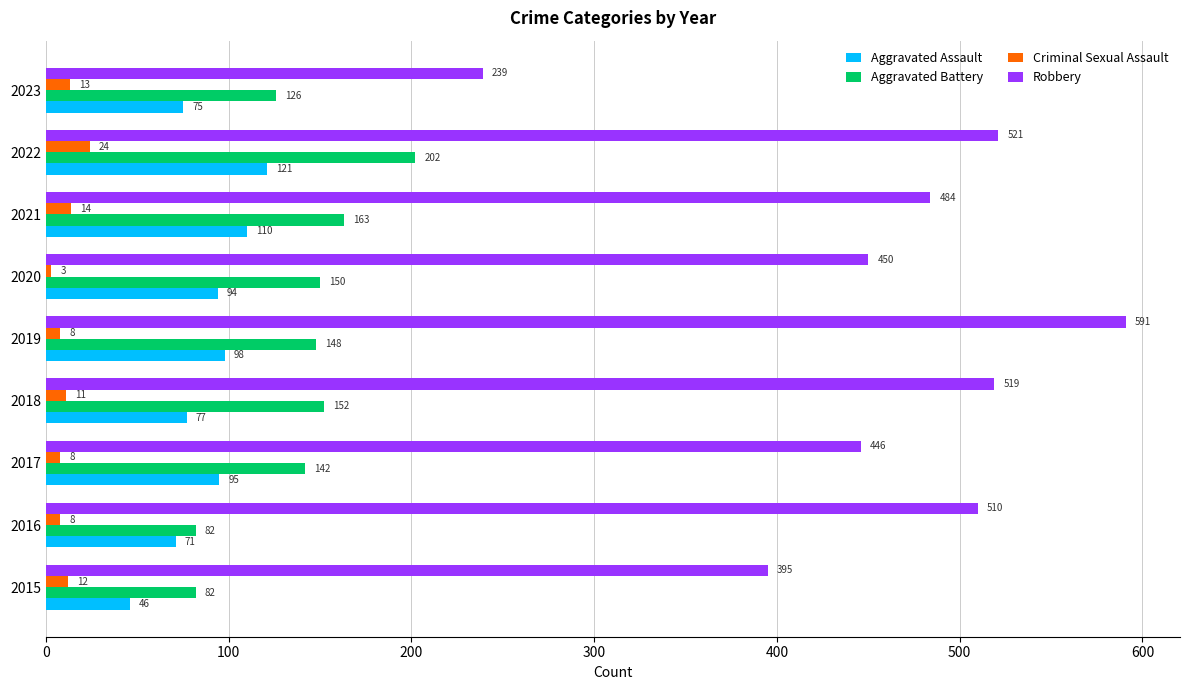

Which series changed the most between 2015 and 2017?

Aggravated Battery